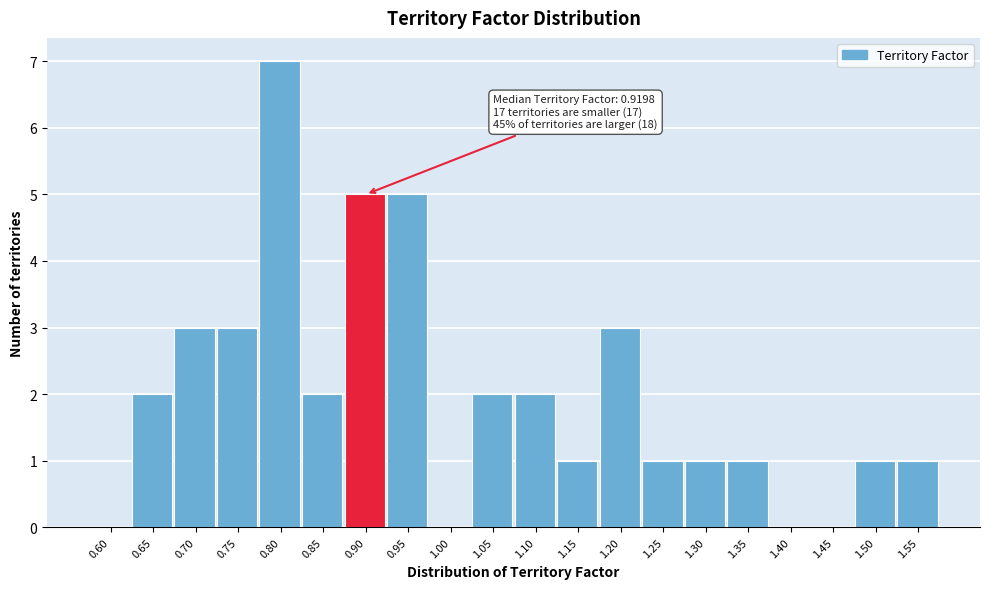

Reading left to right, what are all the values shown in this chart?

0.60=0	0.65=2	0.70=3	0.75=3	0.80=7	0.85=2	0.90=5	0.95=5	1.00=0	1.05=2	1.10=2	1.15=1	1.20=3	1.25=1	1.30=1	1.35=1	1.40=0	1.45=0	1.50=1	1.55=1